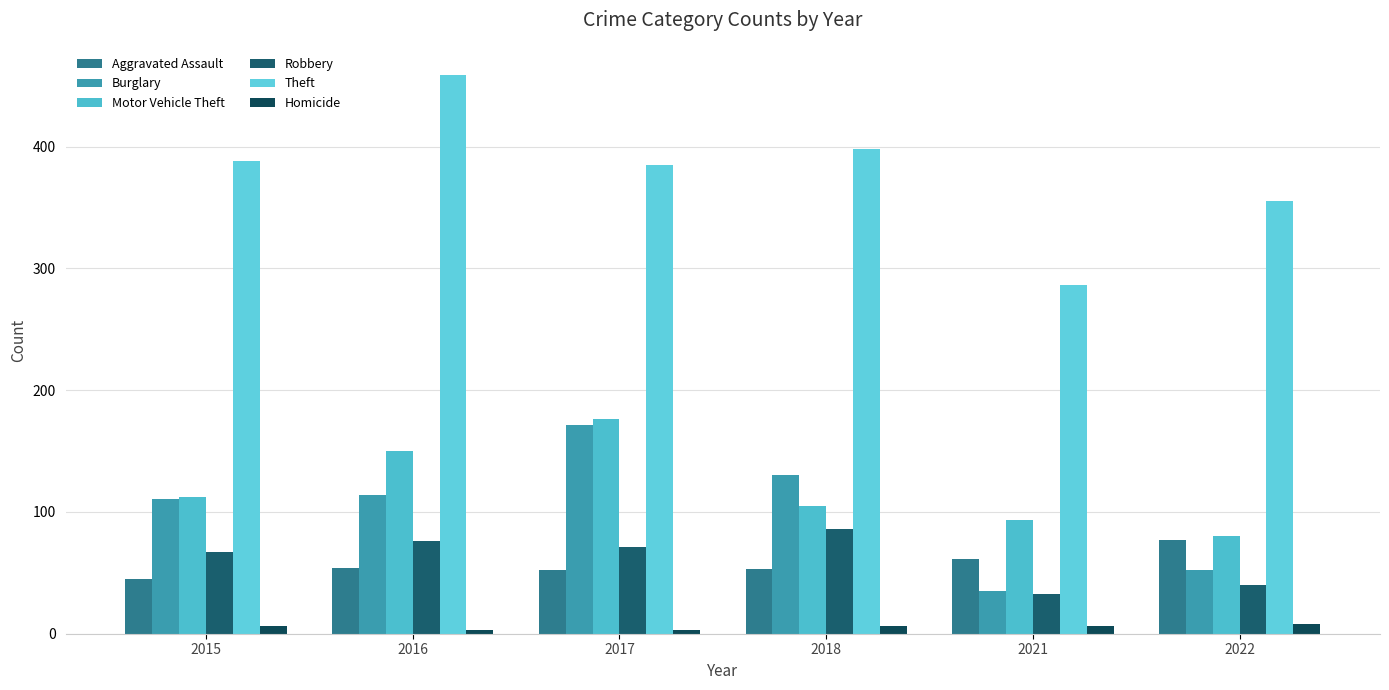

How many groups of bars are there?

6